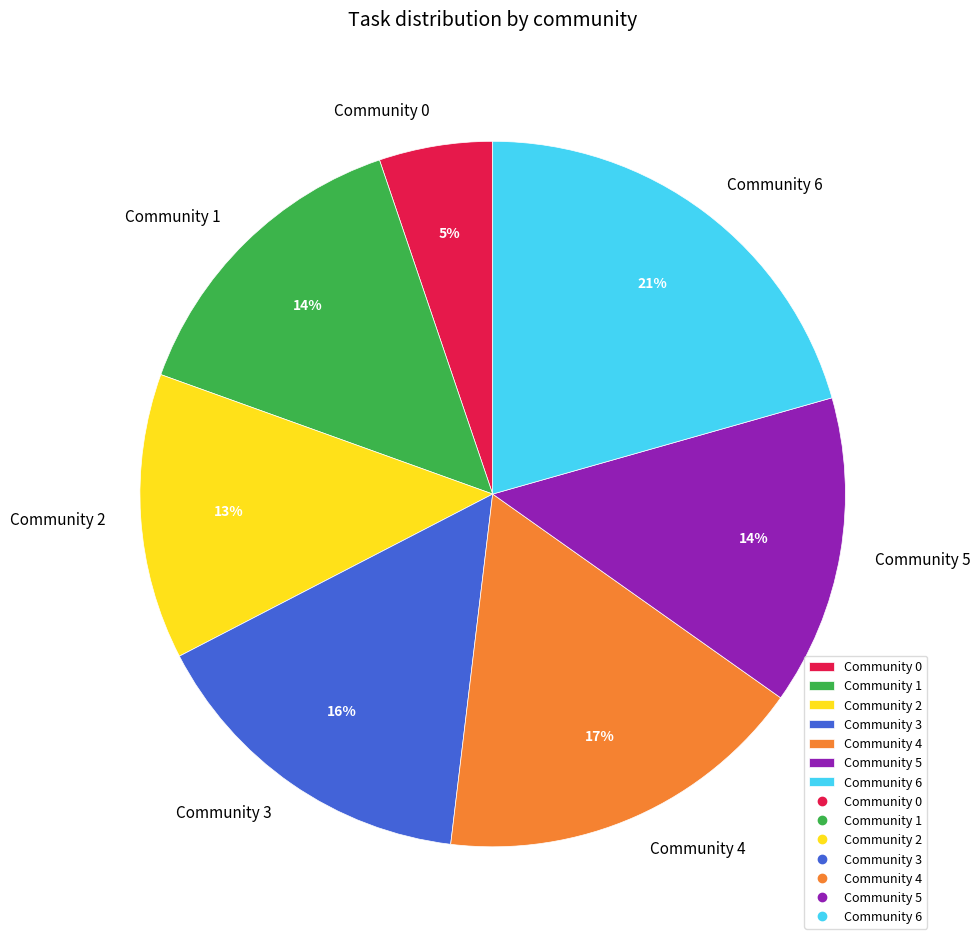

To the nearest percent, what is the combined percentage of Community 3 and Community 4?

33%